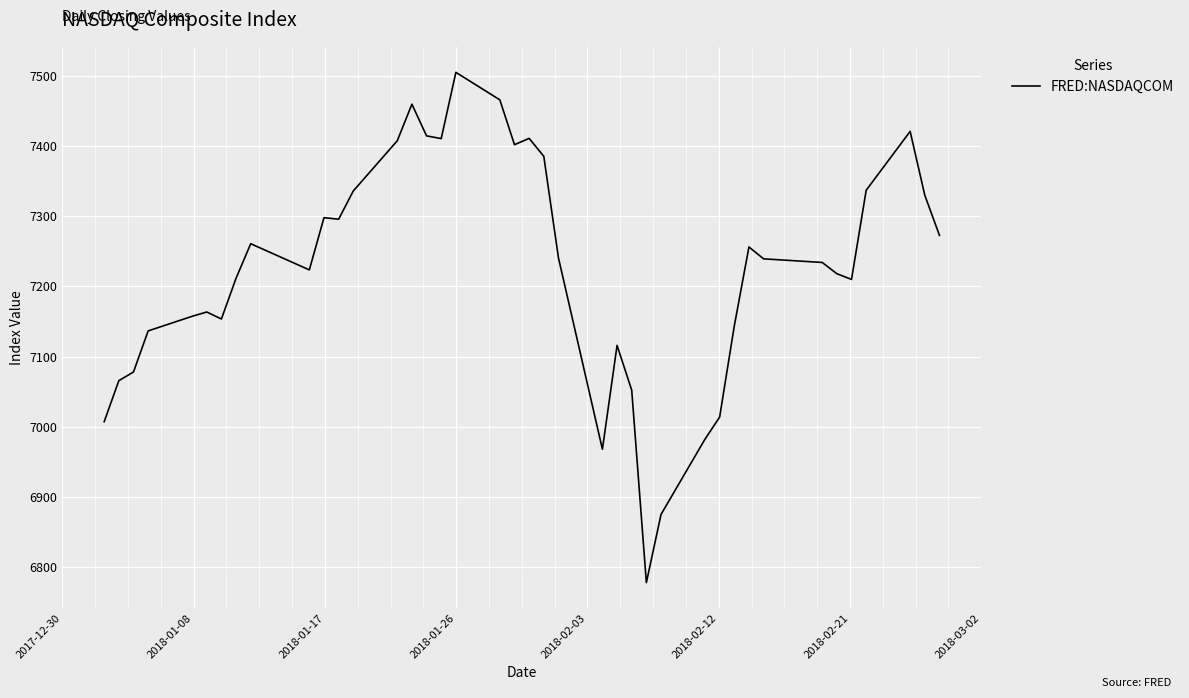

What is the difference between the maximum and minimum values?

728.6